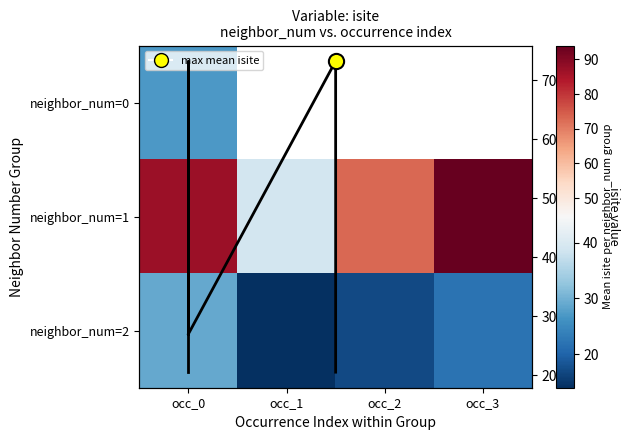

Is the value of neighbor_num=0 at occ_3 greater than the value of neighbor_num=2 at occ_3?

No